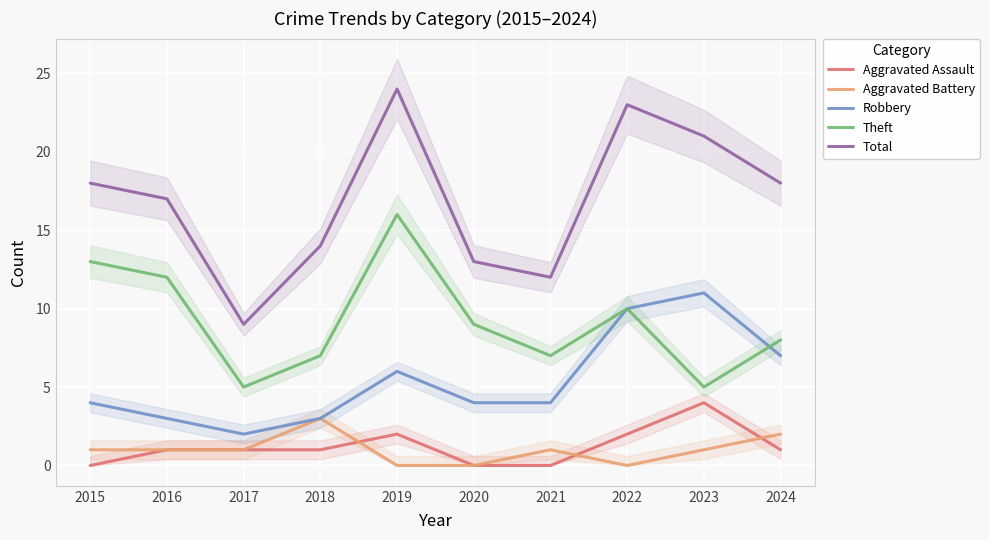

Between 2020 and 2019, which is larger?

2019